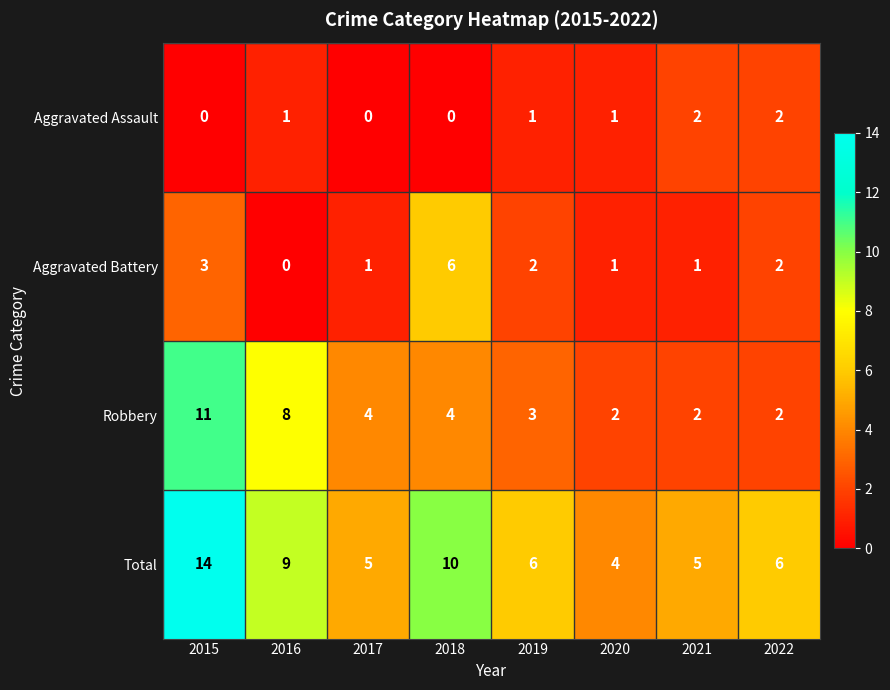

Which series has the largest range (max minus min)?

Total